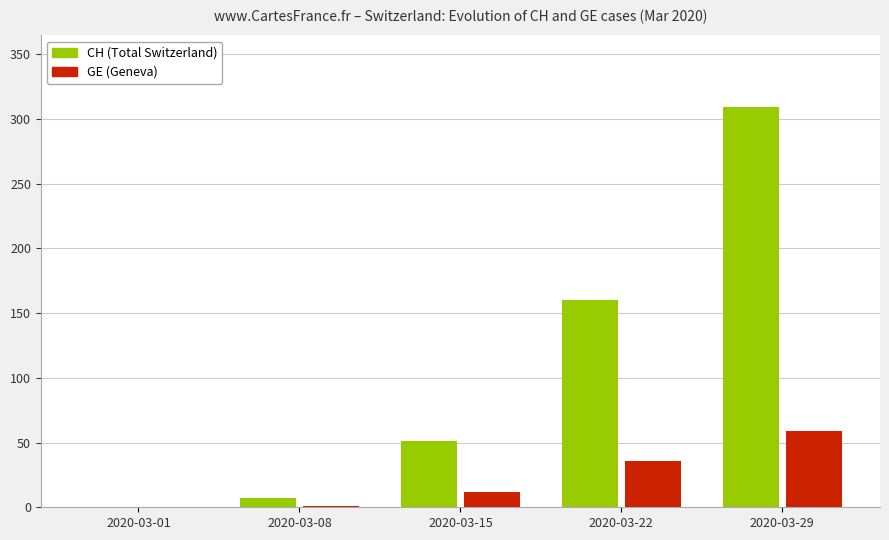

True or false: GE (Geneva) has a value of 47 at 2020-03-22.

False